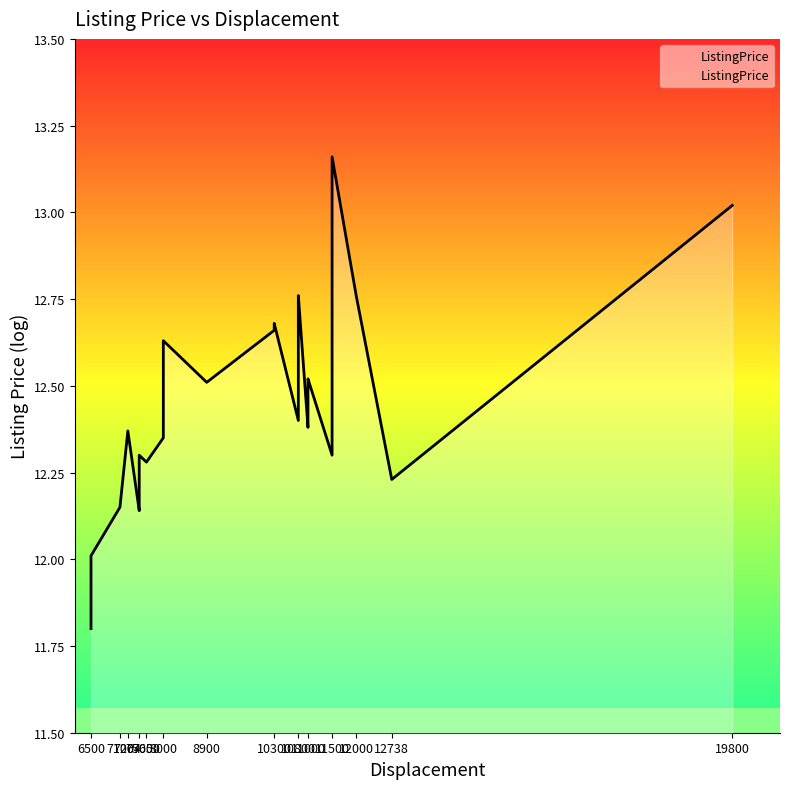

Count the number of values greater than 12.

29